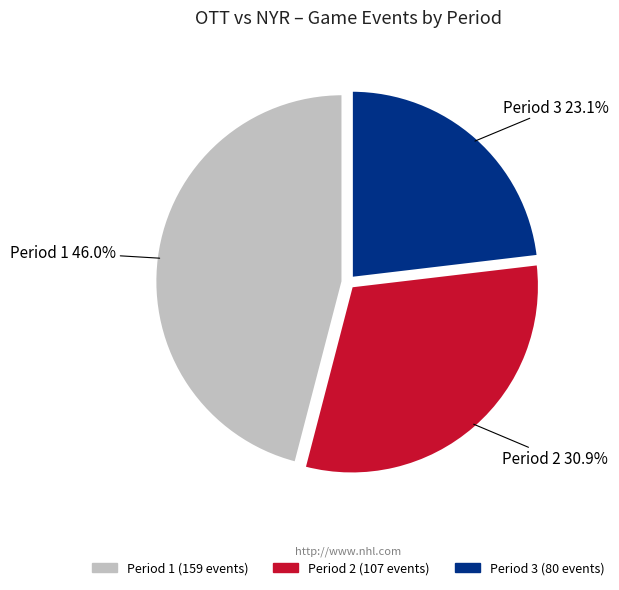

Approximately how many times larger is the value at Period 3 compared to Period 1?

0.5